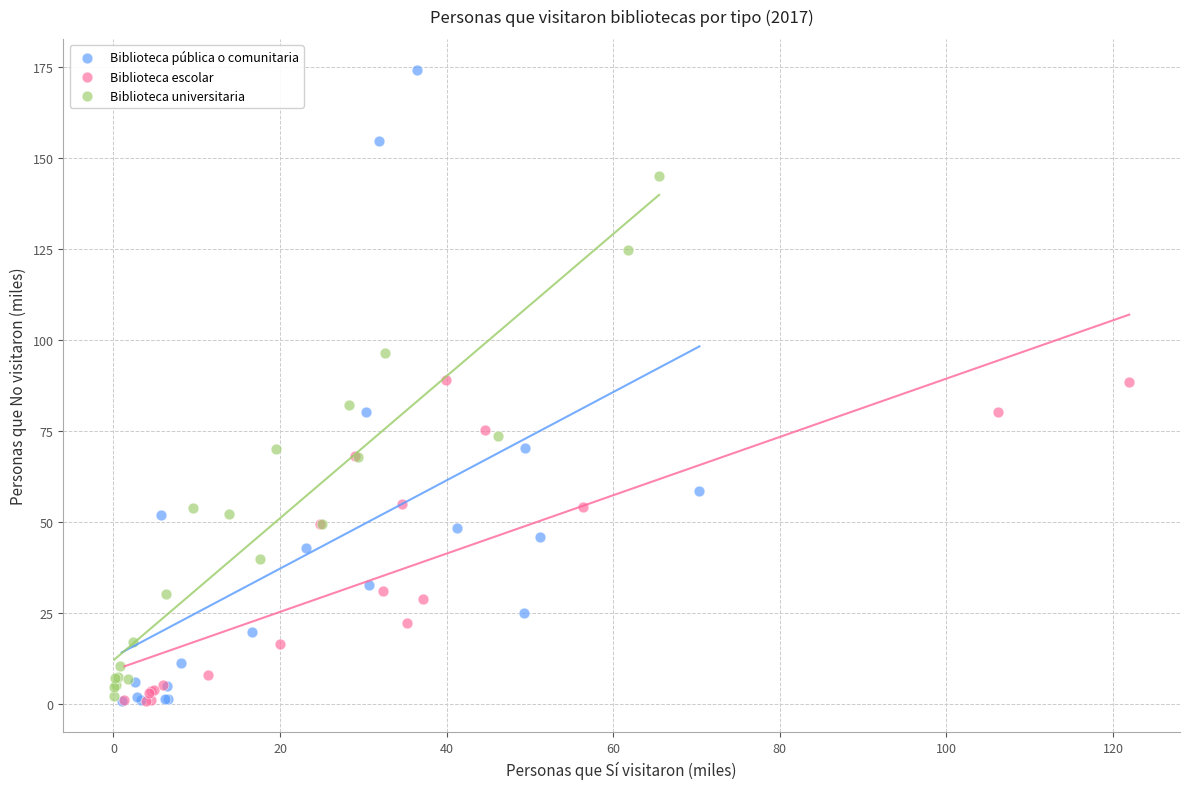

Which series reaches the maximum Y coordinate?

Biblioteca pública o comunitaria